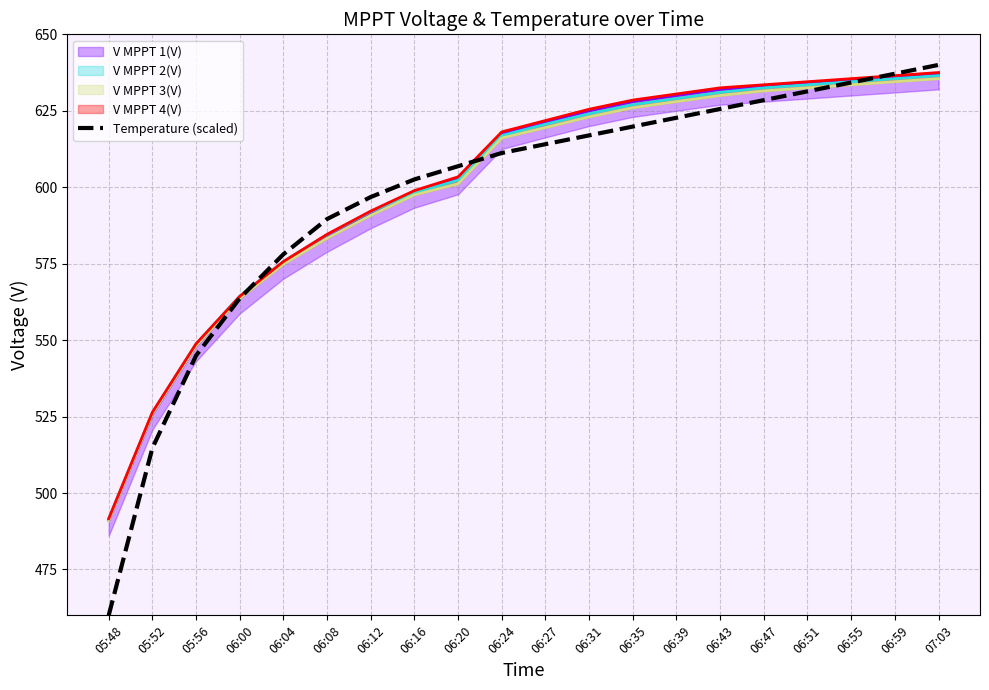

What is the difference between the second highest and minimum values?

177.1